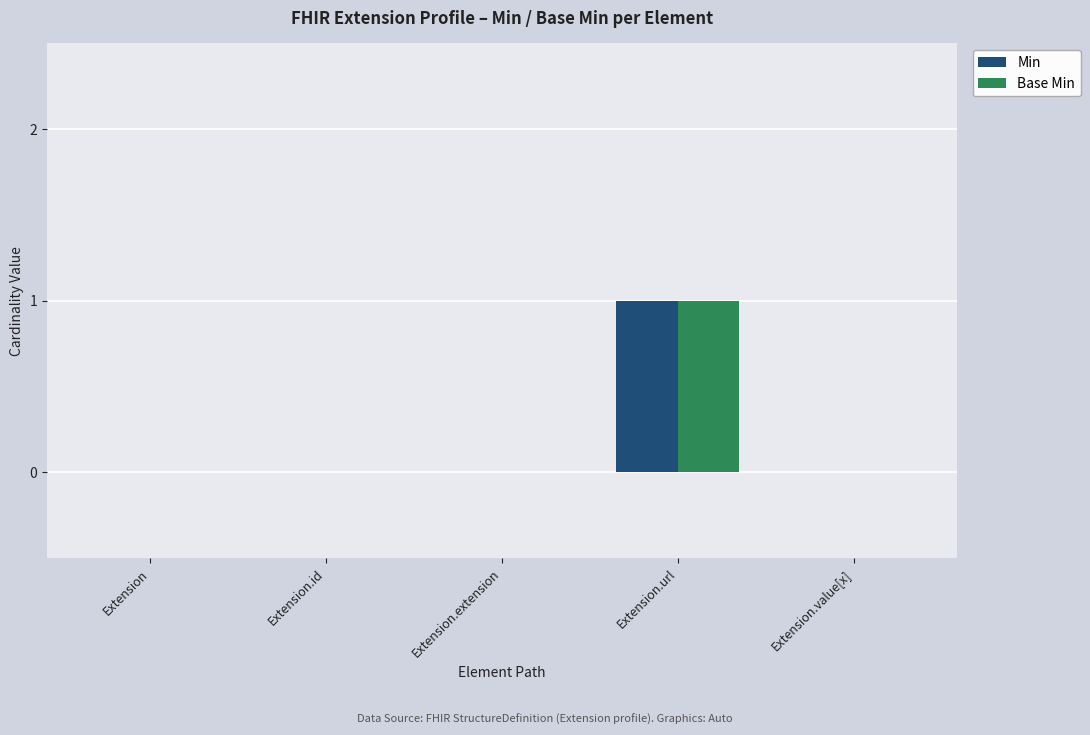

What is the approximate value of Min at Extension.url?

1